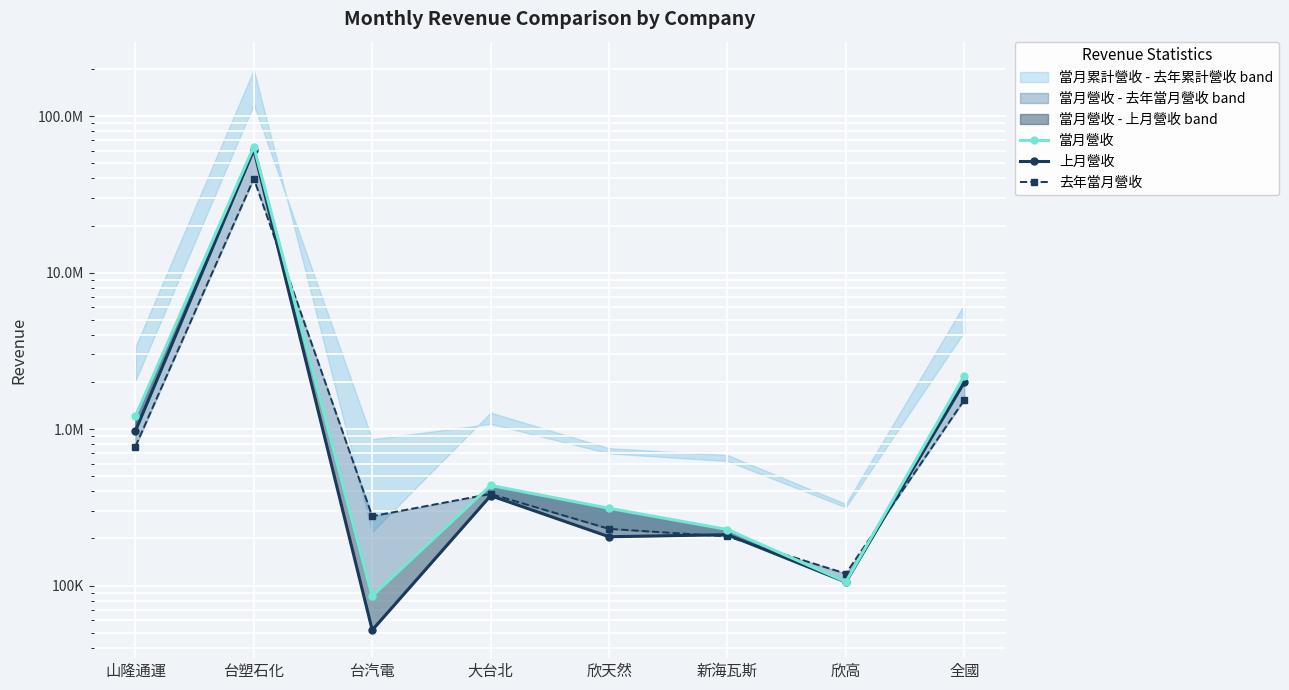

What position from the right is 全國?

1